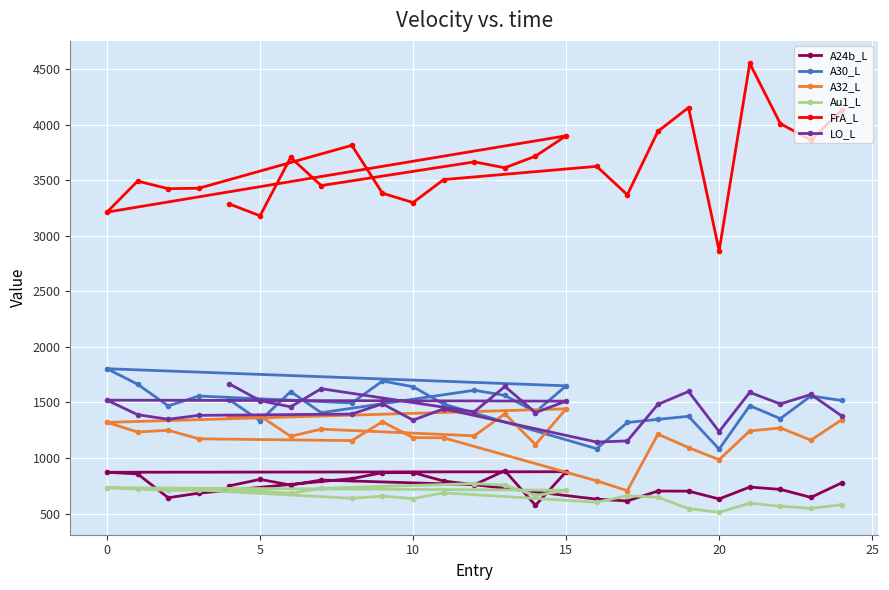

At which label is A24b_L closest to 730?

21